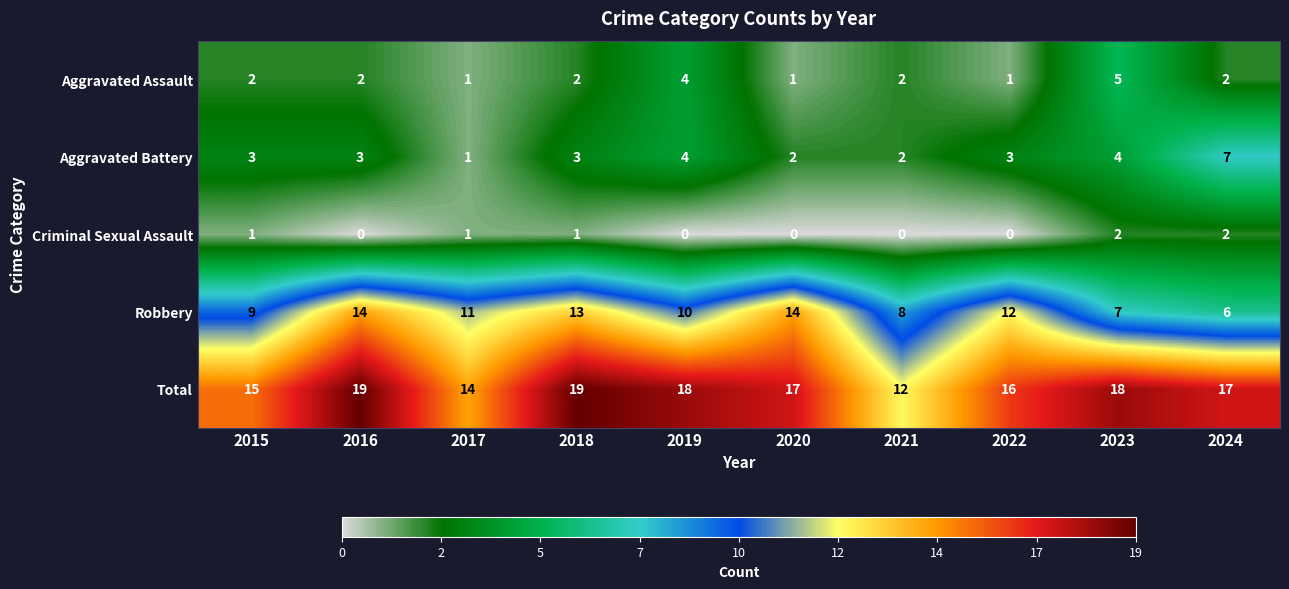

The value of Robbery at 2021 is 8. True or false?

True